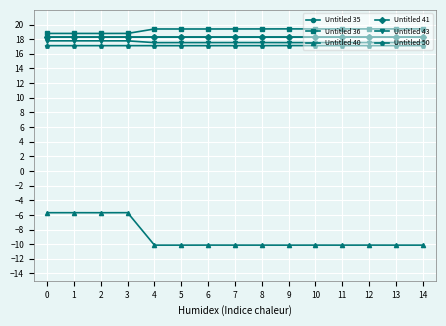

How many lines are shown in the chart?

6